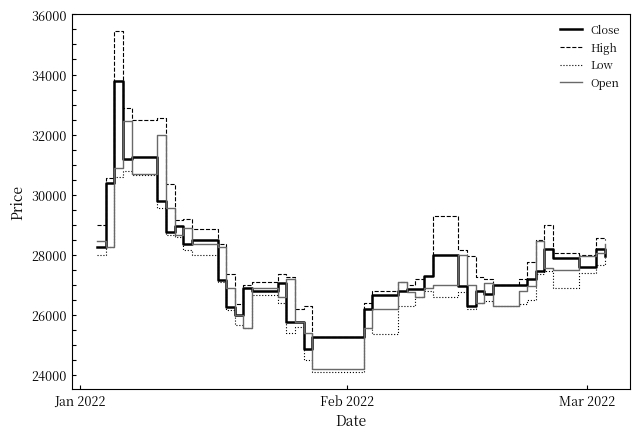

Which series has the widest spread of values?

High